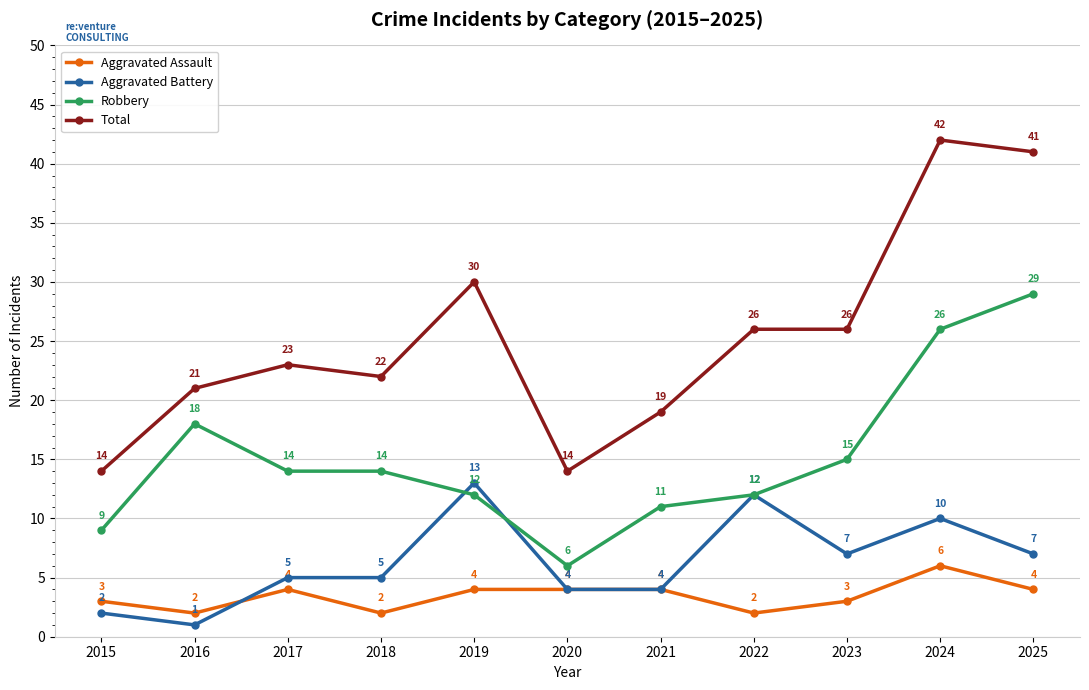

What is the minimum value for Total?

14